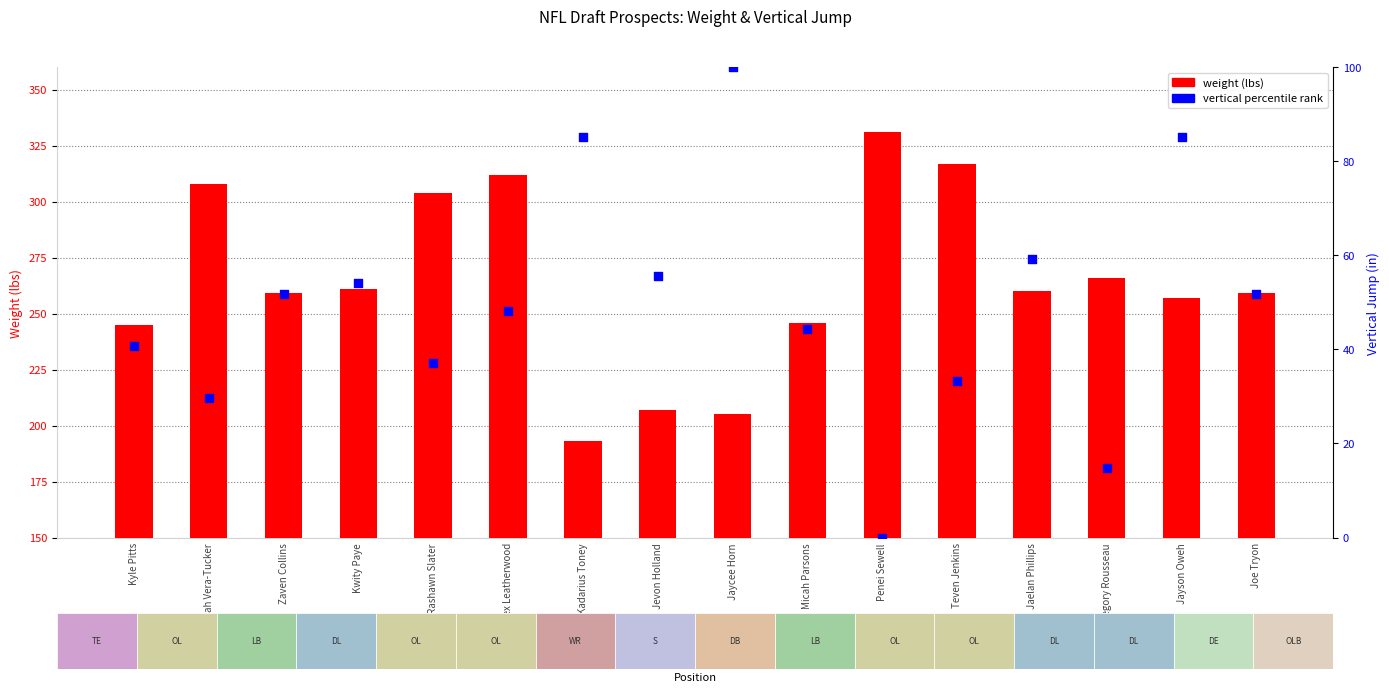

At which category is the sum across all series the highest?

Alex Leatherwood